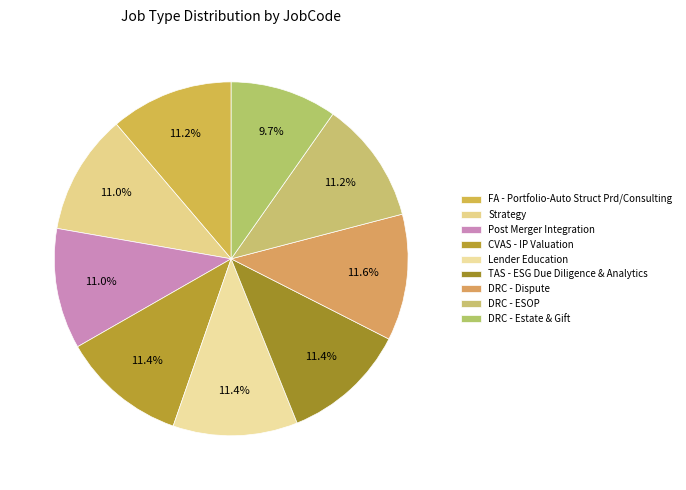

What is the smallest slice in the pie chart?

DRC - Estate & Gift